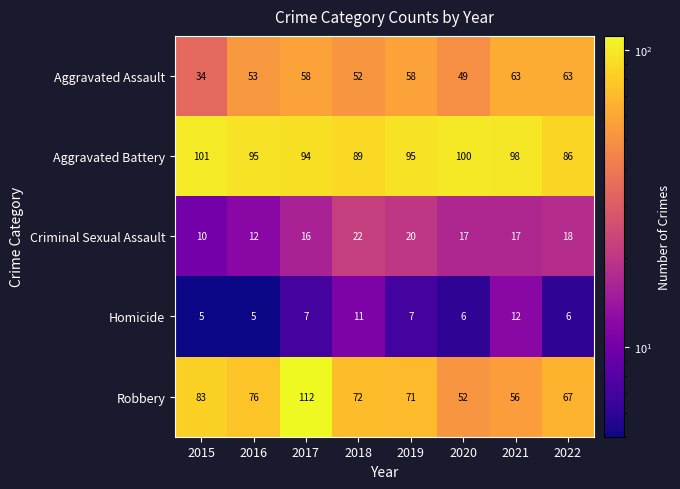

The Criminal Sexual Assault series shows 24 at 2021. True or false?

False